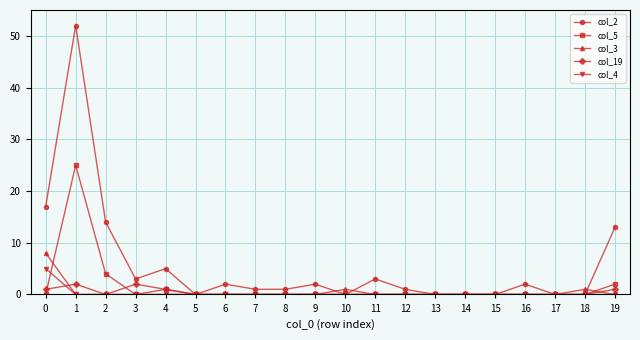

What is the difference between the second highest and minimum values in the col_2 series?

17